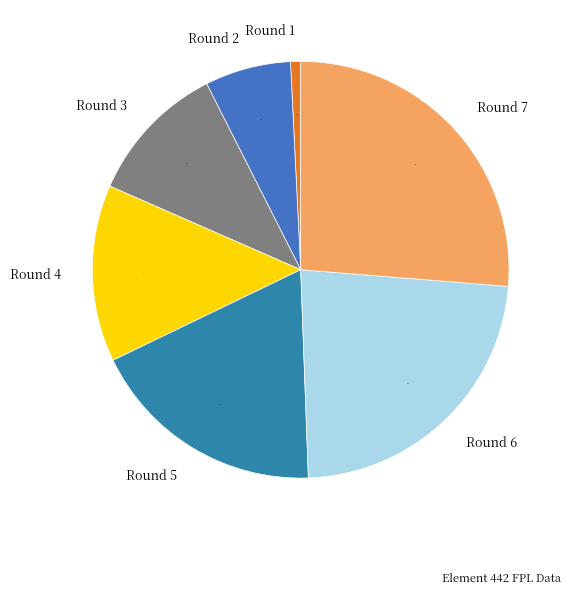

The Round 2 slice represents 7% of the pie. True or false?

True